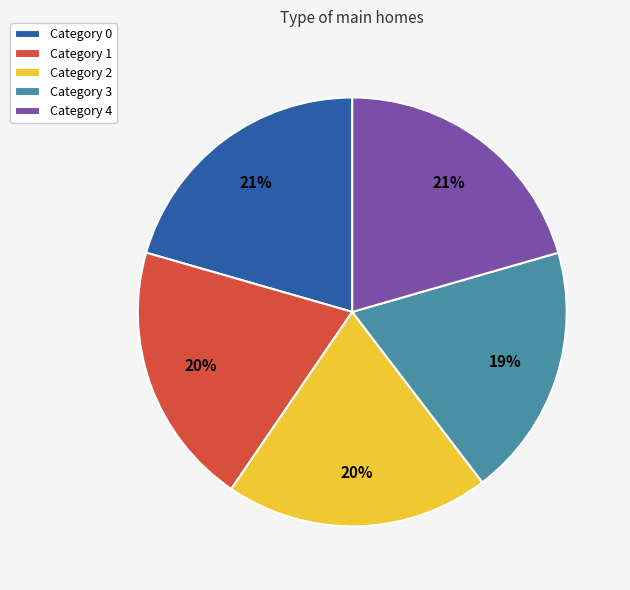

Combined, do Category 3 and Category 1 account for over 50%?

No